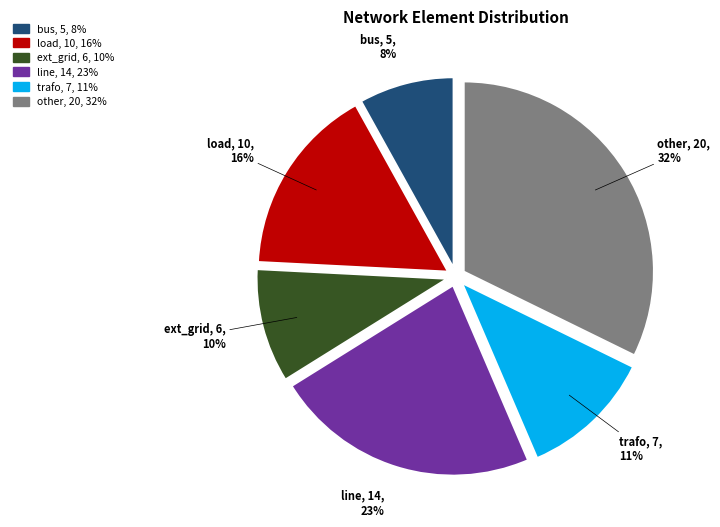

Is line the majority of the pie?

No